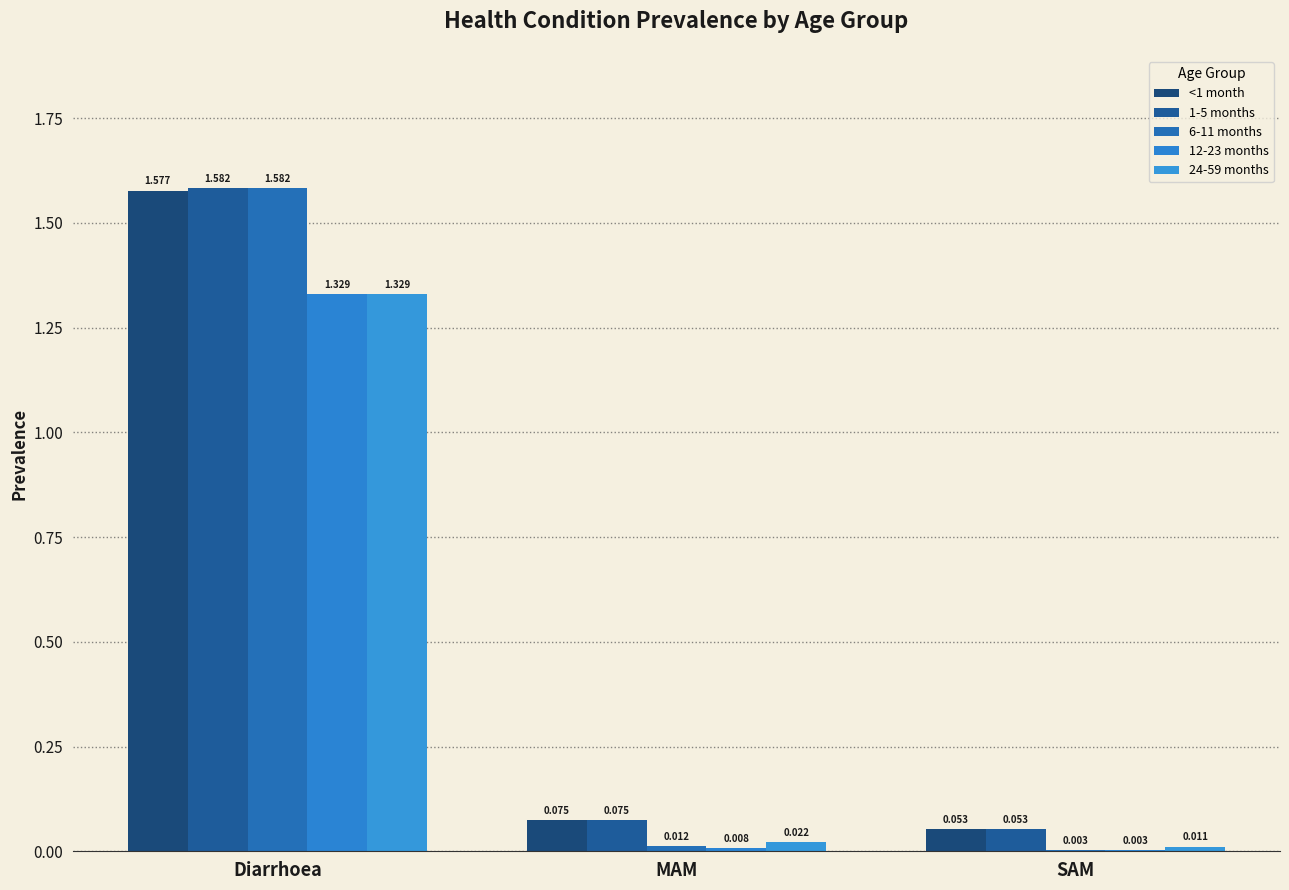

What is the difference between the maximum and minimum values in the 1-5 months series?

1.5